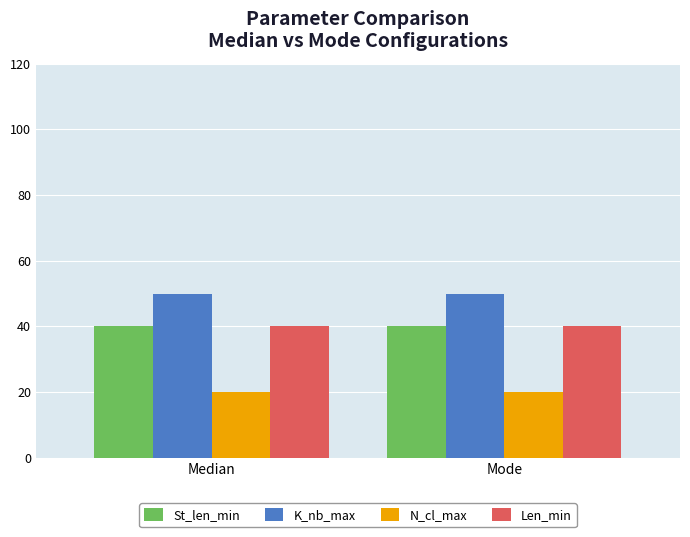

What position from the left is Mode?

2